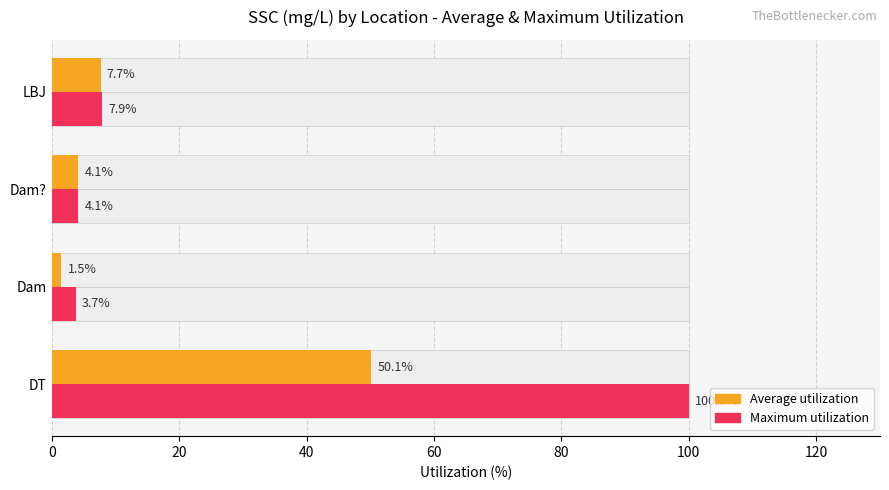

What is the lowest value of the Average utilization series?

1.5